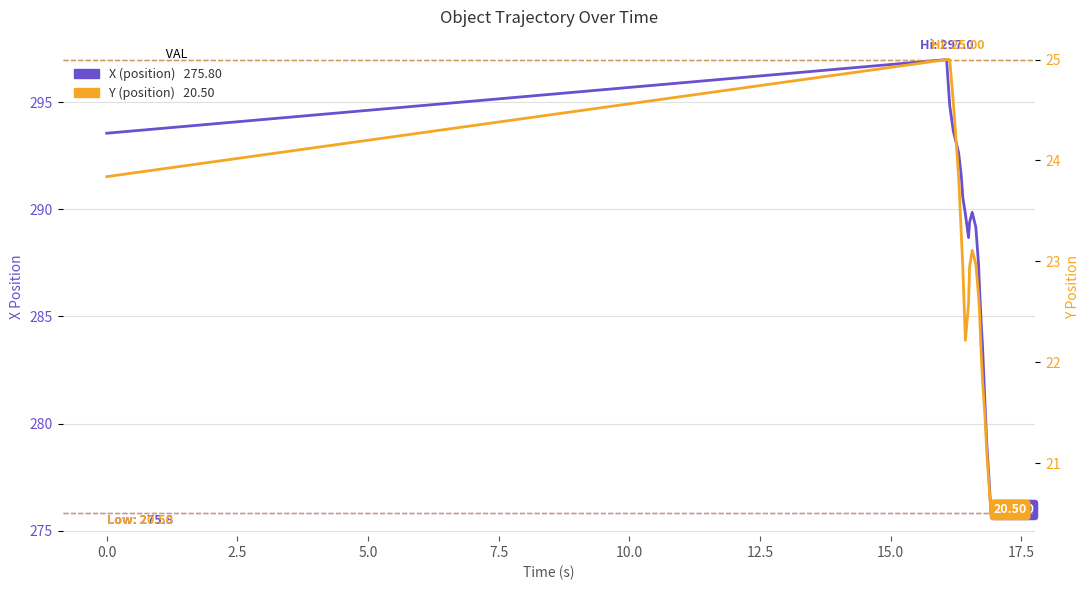

True or false: X (position) has a value of 190.1 at 14.

False